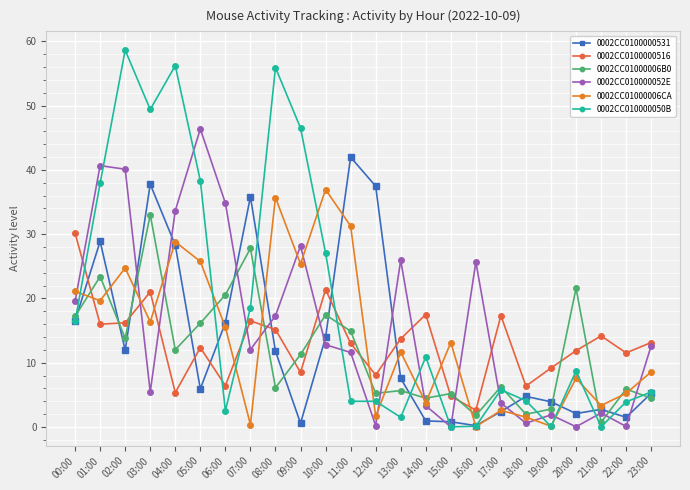

Where do 0002CC0100000516 and 0002CC010000050B first cross each other?

00:00 and 01:00